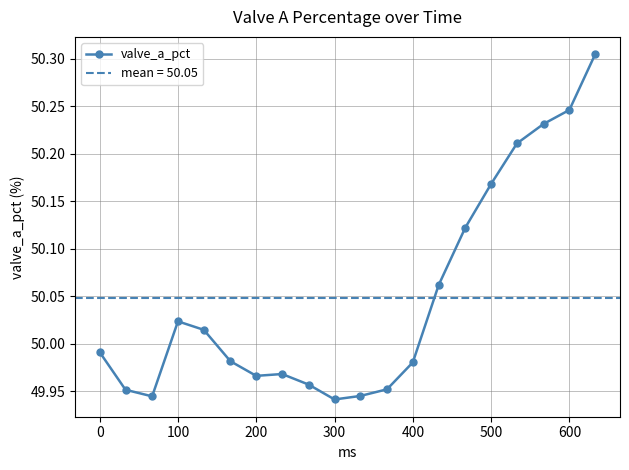

The valve_a_pct series shows 71.3 at 300. True or false?

False